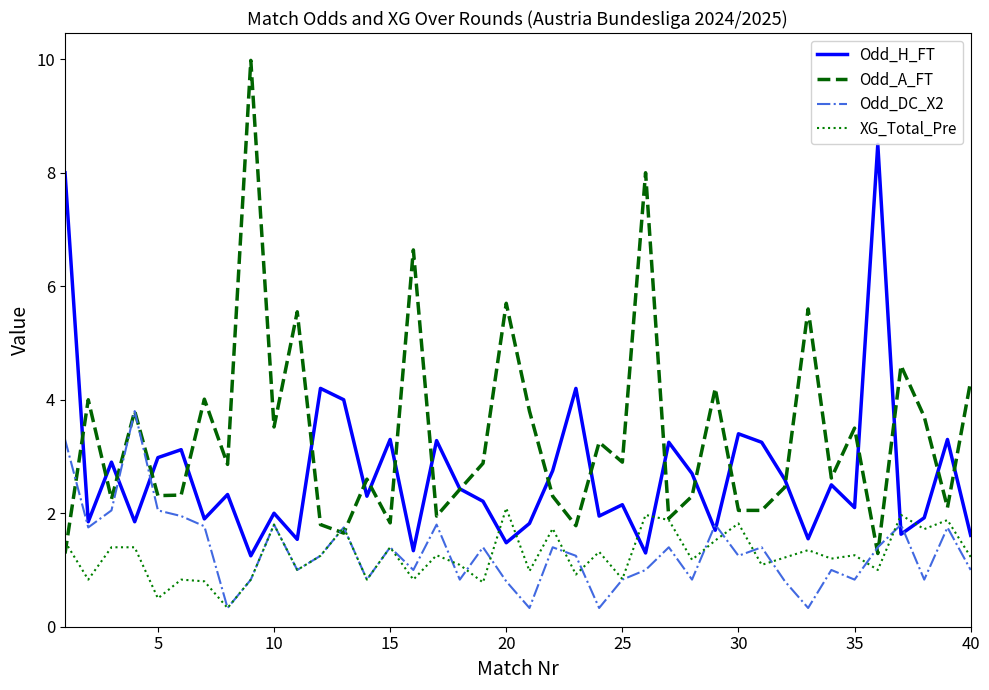

How many times do Odd_H_FT and Odd_DC_X2 cross each other?

6